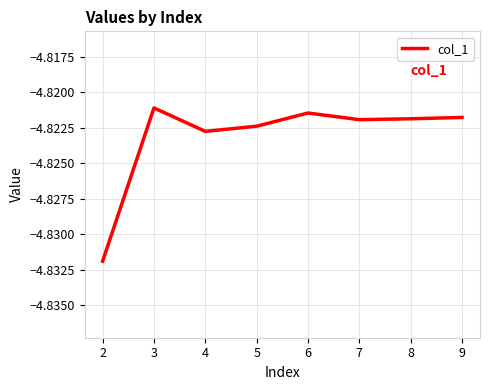

How many lines are shown in the chart?

1